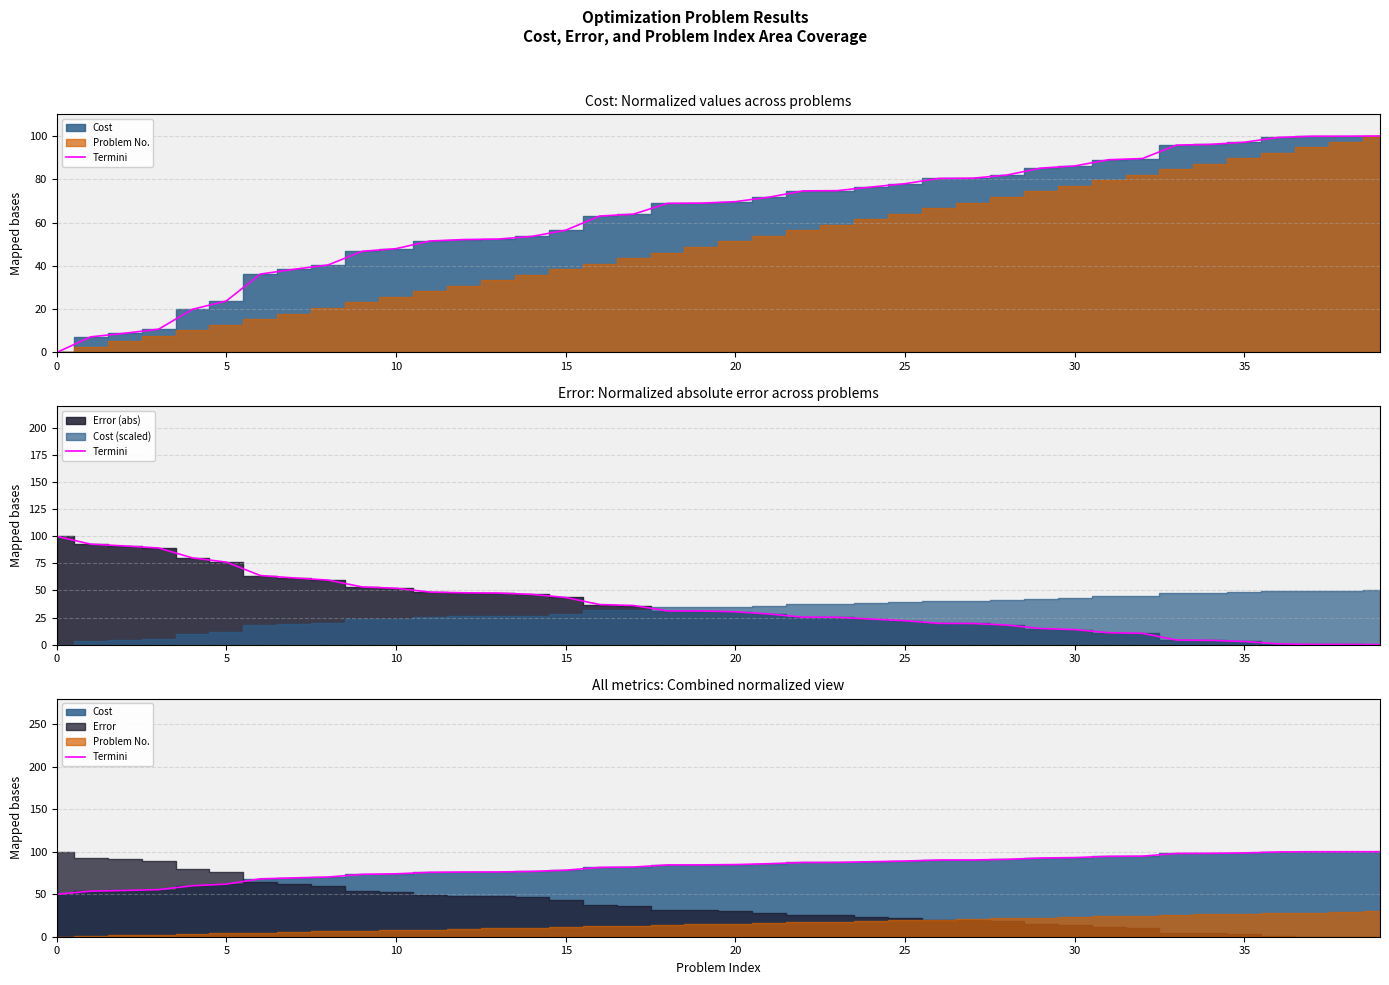

True or false: the data has more than 1 interior local peaks.

False